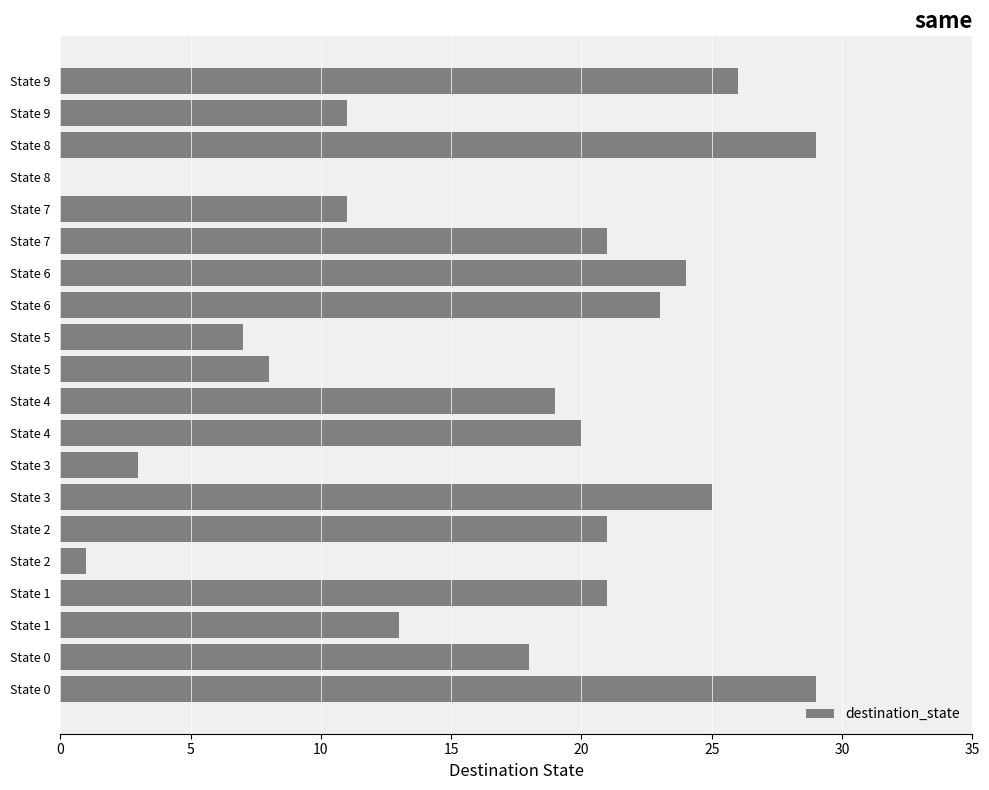

How many data points does each series have?

20